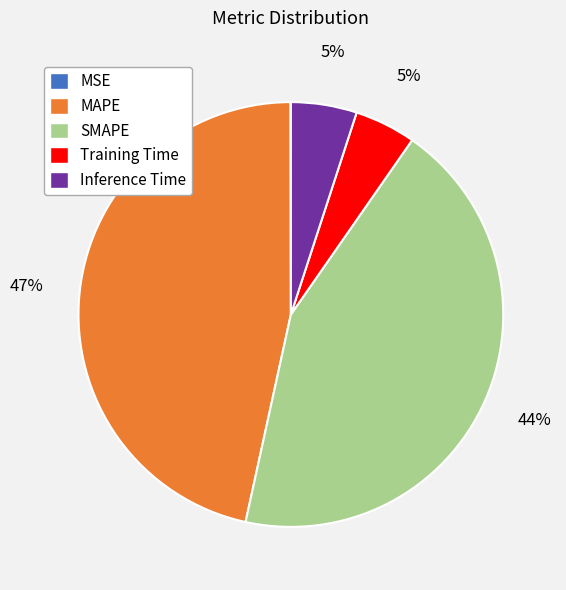

Which slice is the largest?

MAPE